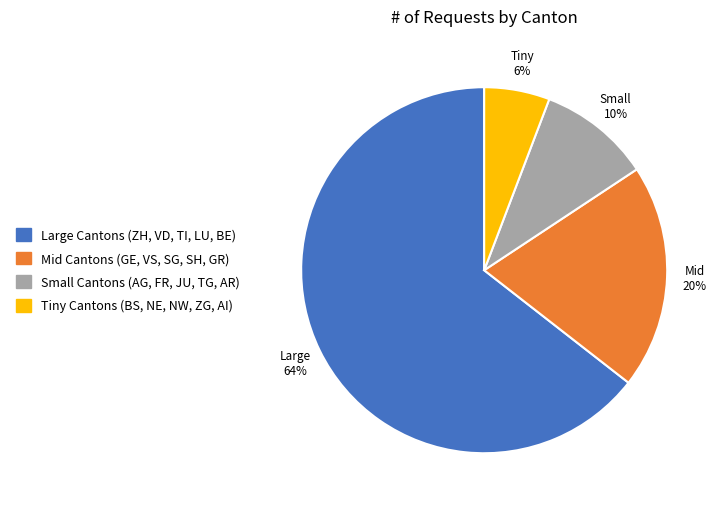

Is there a majority slice in this chart?

Yes